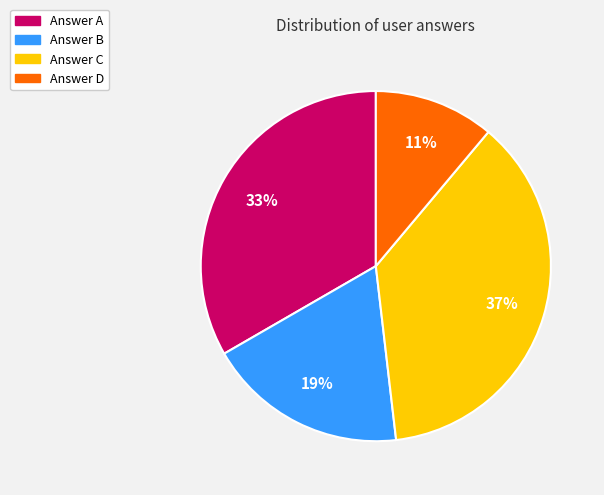

Is there a majority slice in this chart?

No